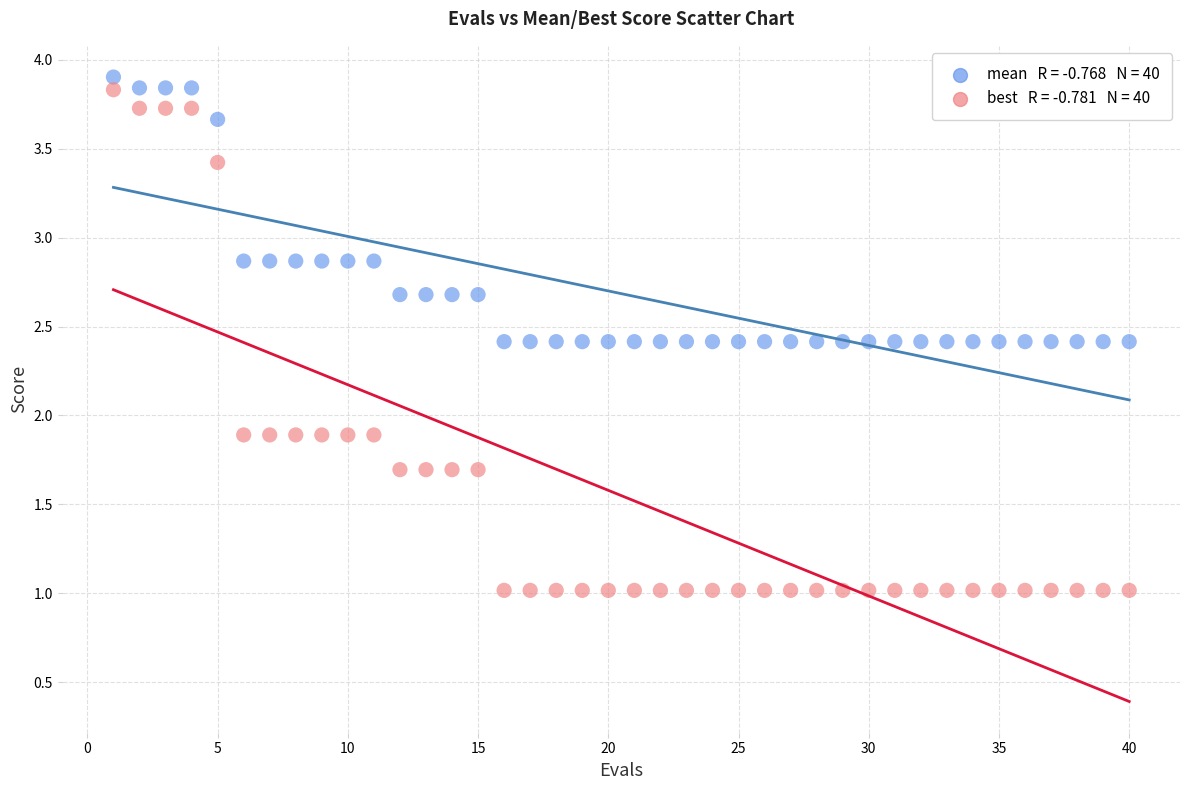

Across all data points, what is the range of Y values (max minus min)?

2.9